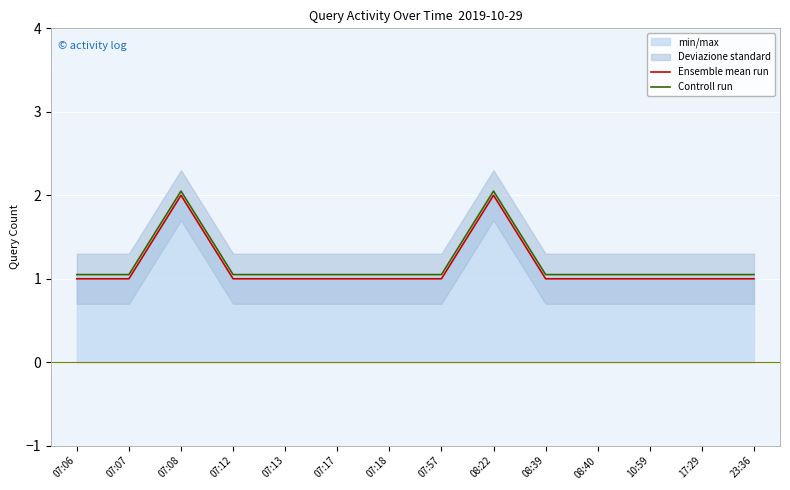

How many data points in Ensemble mean run are above 1?

2